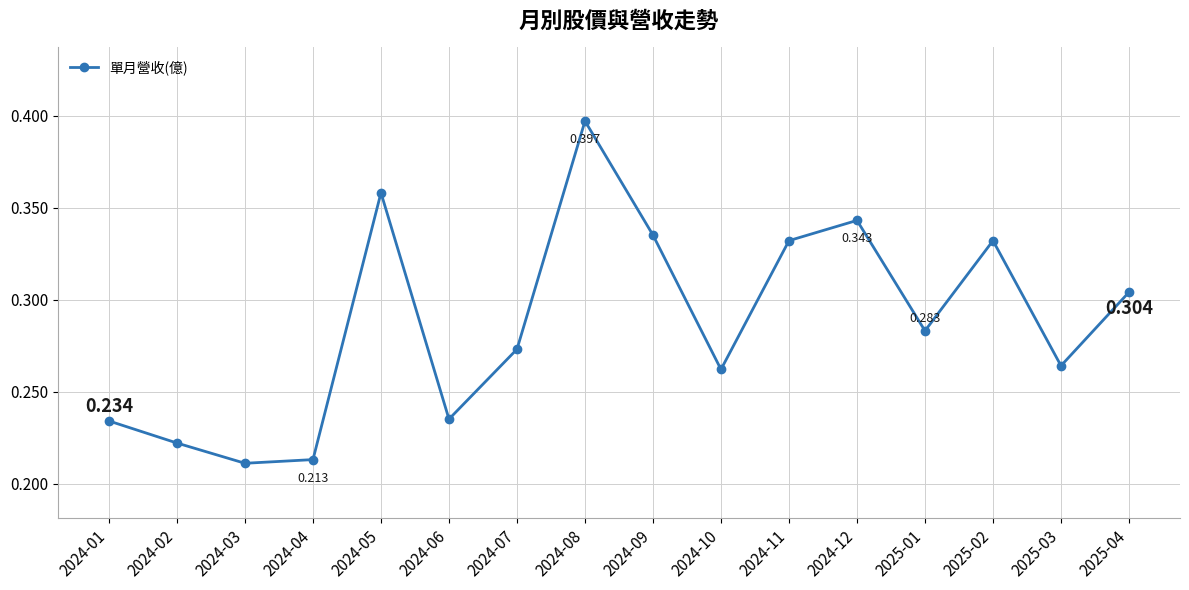

Which label corresponds to the largest value in the chart?

2024-08